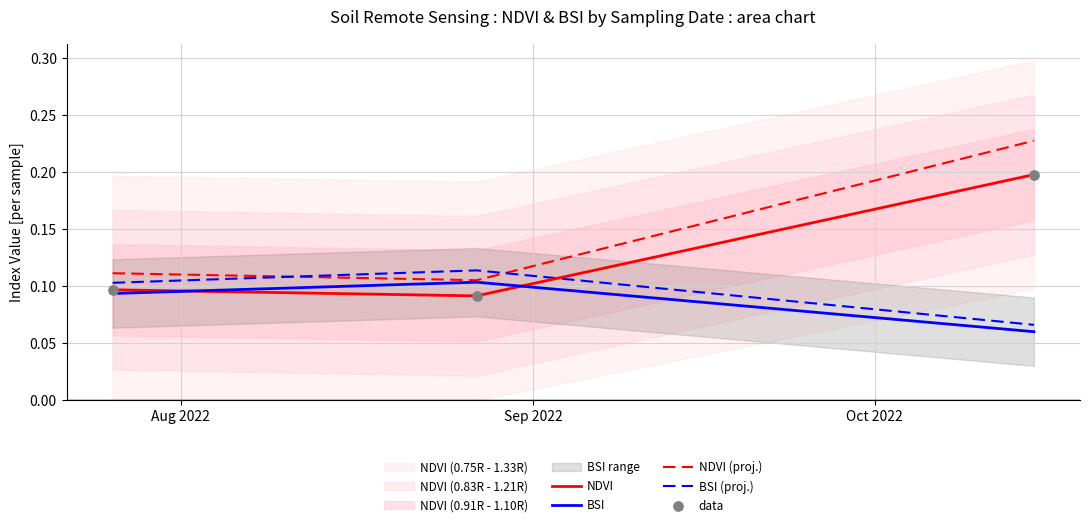

At how many categories does at least one series exceed 0?

3